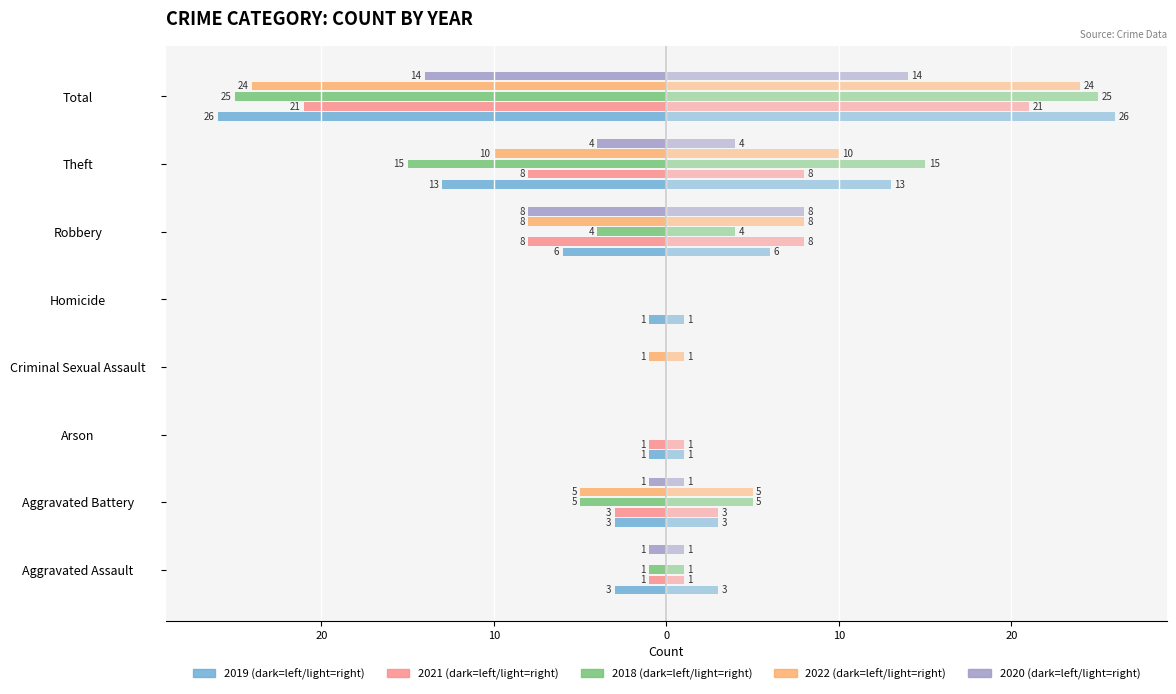

Which series has the largest range (max minus min)?

2019